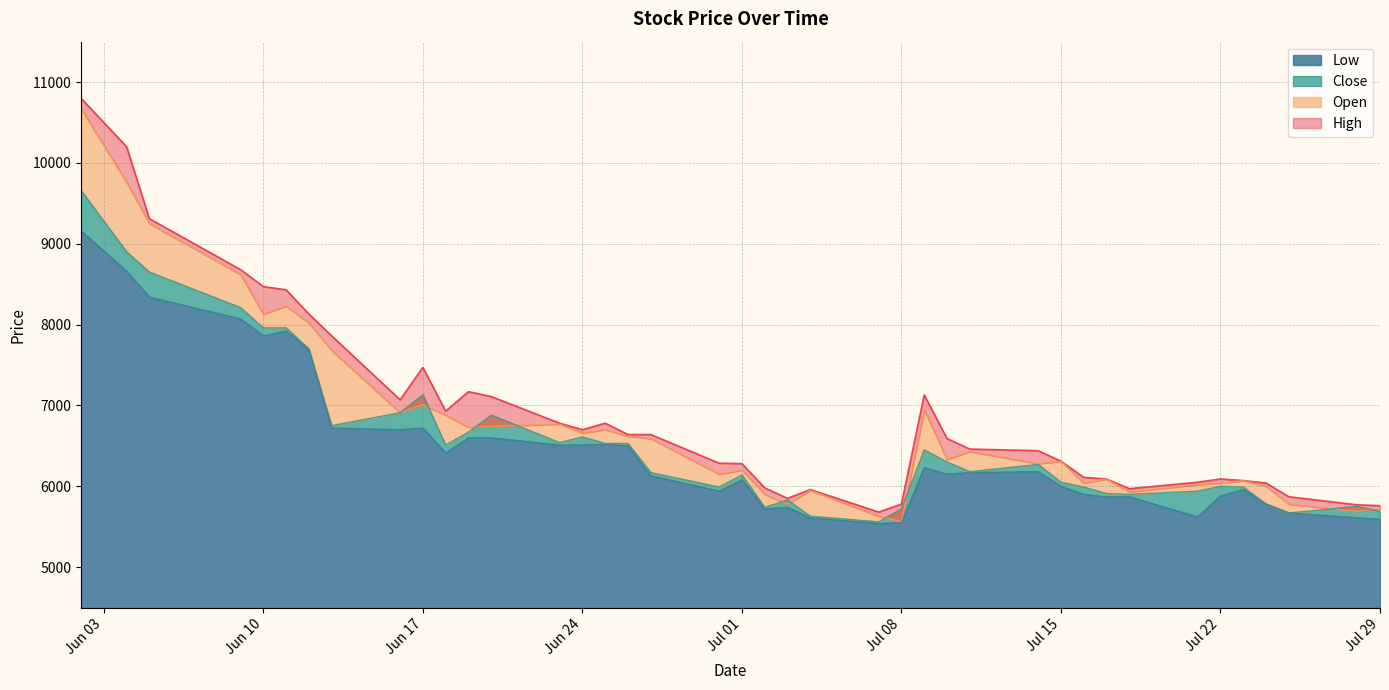

How many values in the Close series are below 6270?

20